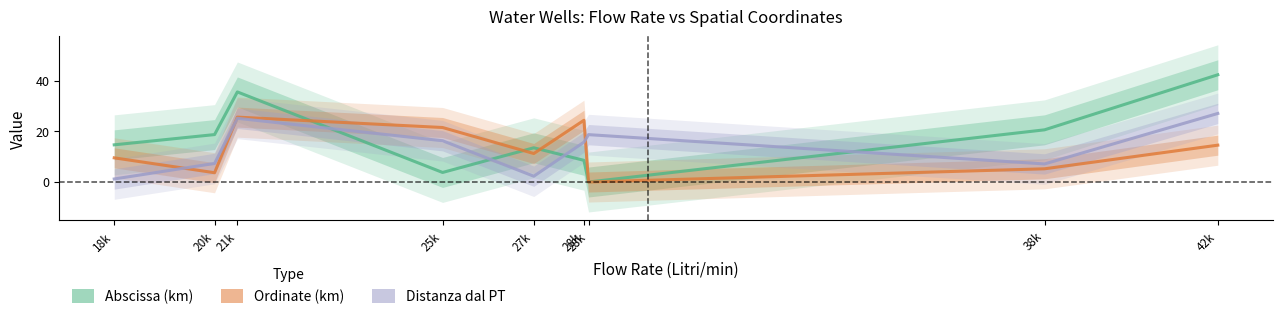

Which series ends up on top after the final intersection of Abscissa (km) and Ordinate (km)?

Abscissa (km)